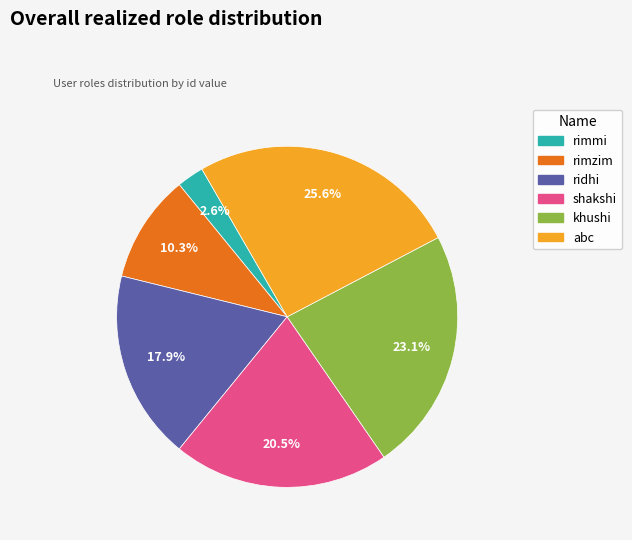

Count the number of slices in the pie.

6